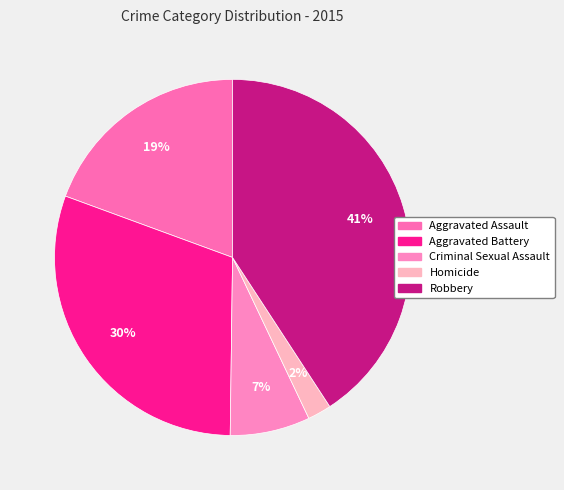

Is the sum of Aggravated Assault and Criminal Sexual Assault greater than half?

No